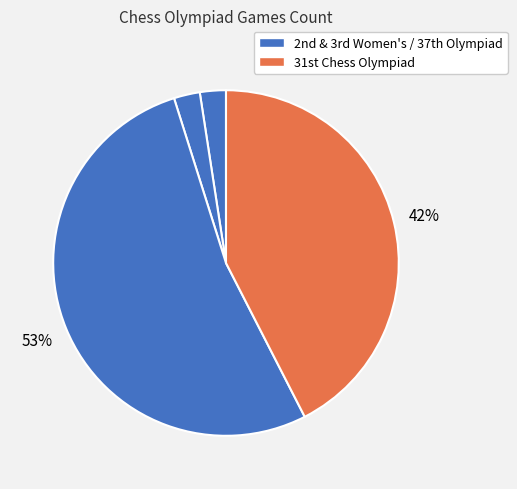

Count the number of slices in the pie.

4